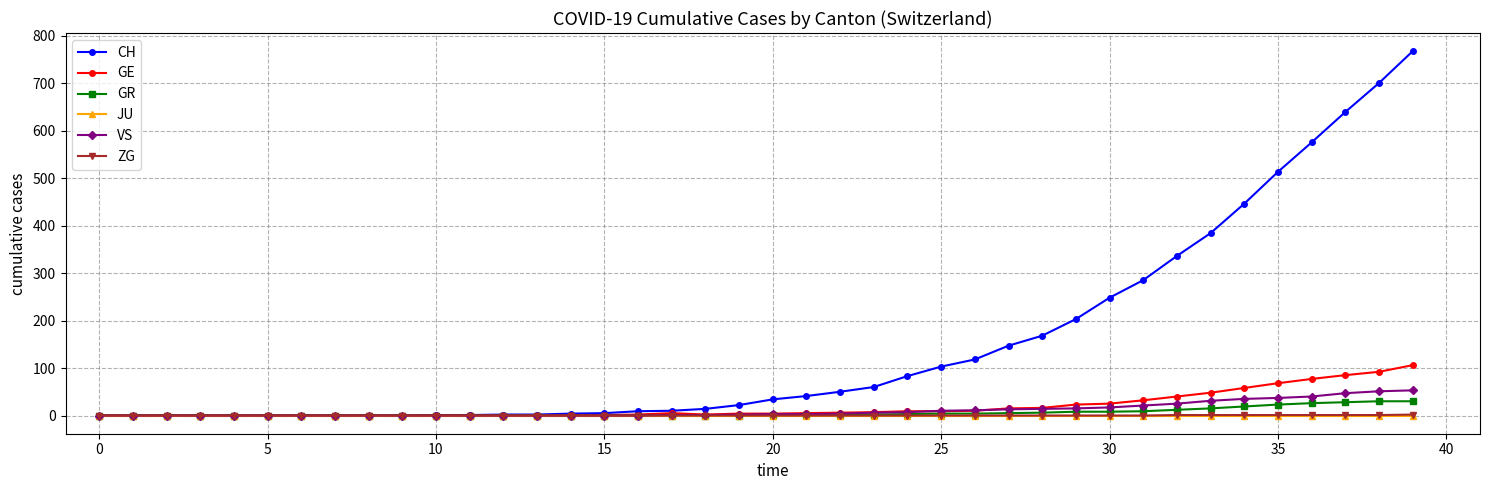

Which series has the widest spread of values?

CH